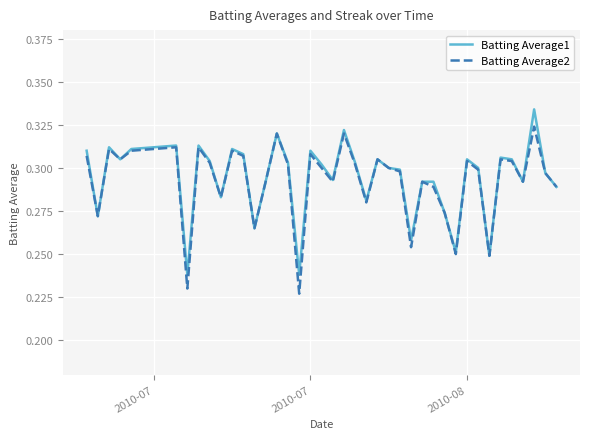

Rank the series by their maximum value, from highest to lowest.

Batting Average1, Batting Average2